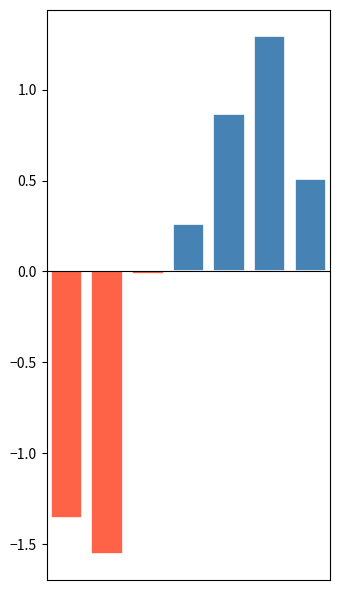

What is the greatest value displayed?

1.3